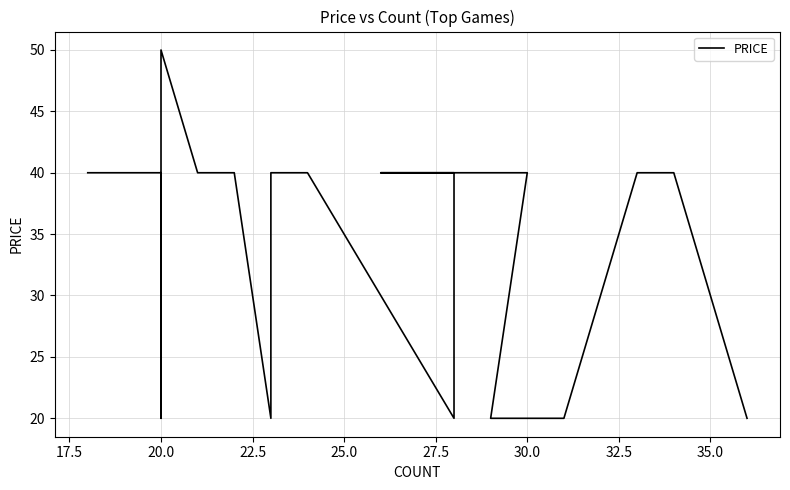

Which has a higher value, 18 or 17.5?

18